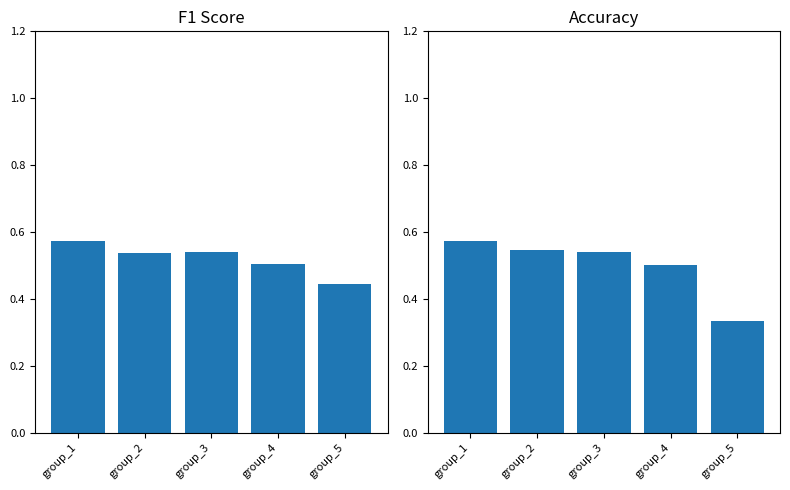

List the series in order of their peak value, highest first.

f1, accuracy